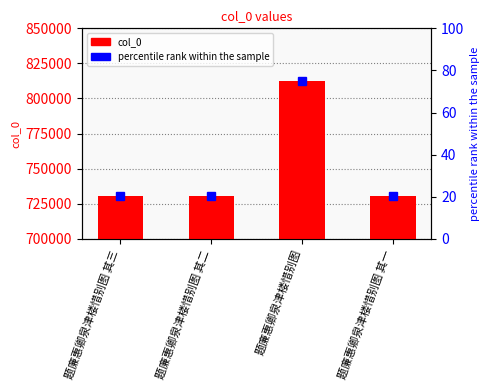

Rank the series at 题廉惠卿泉津楼惜别图 其三 from highest to lowest value.

col_0, percentile rank within the sample